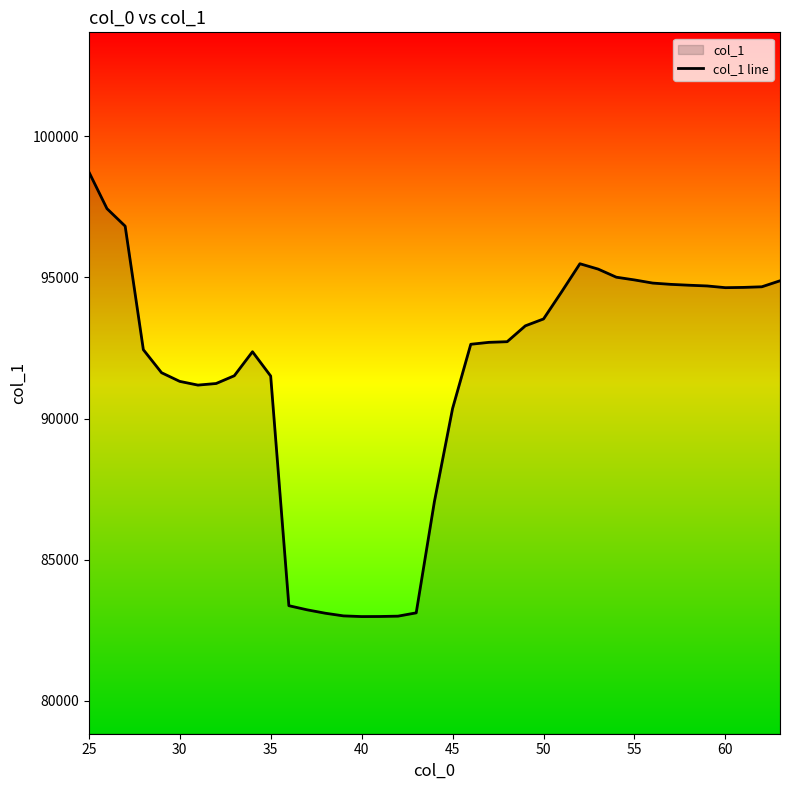

Between 45 and 55, which is larger?

55